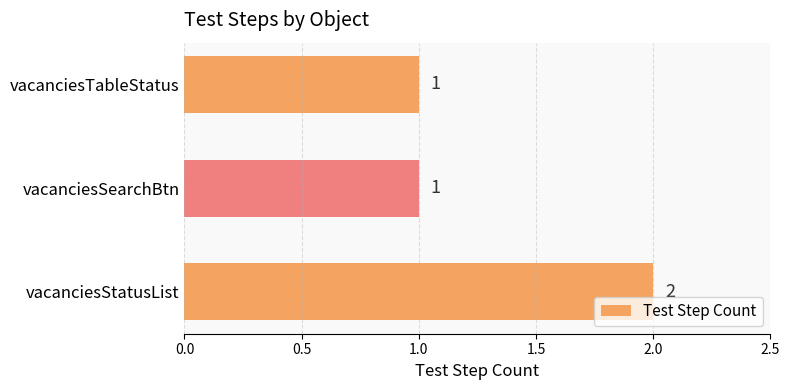

What is the minimum value shown in the chart?

1